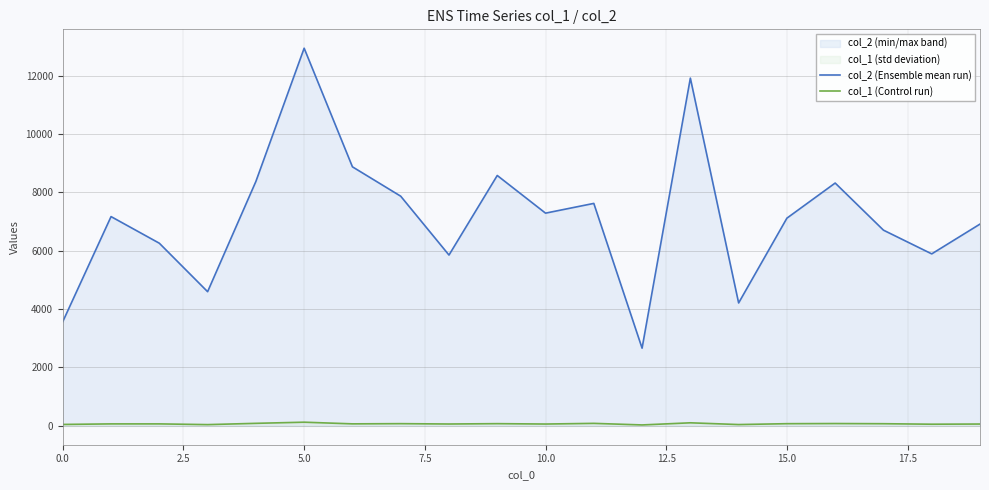

Which series has the widest spread of values?

col_2 (Ensemble mean run)